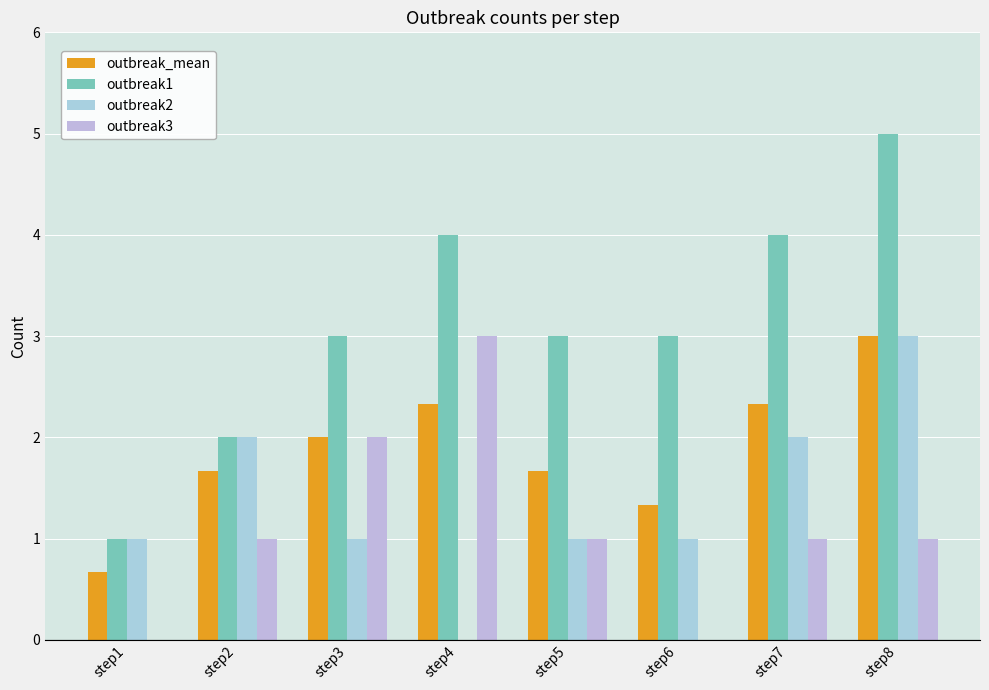

Count the number of categories in the chart.

8